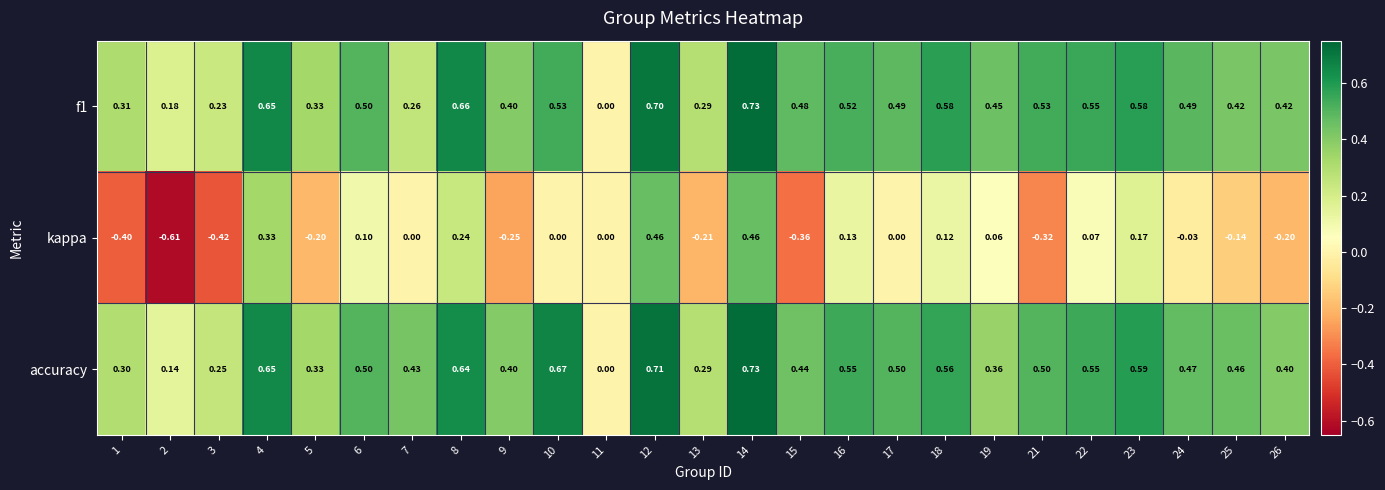

Which series has the largest total across all categories?

accuracy